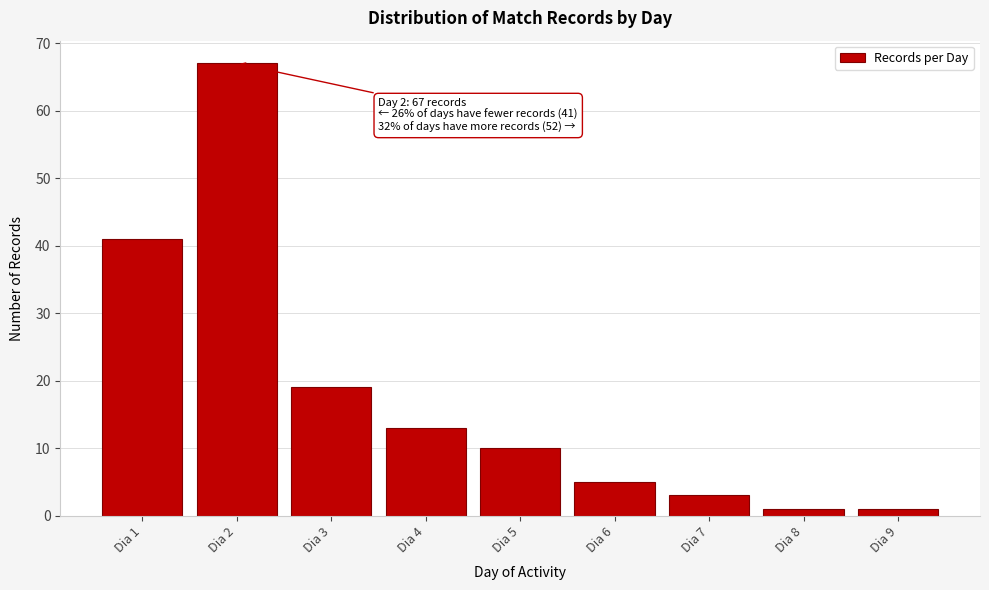

Reading right to left, extract all data points from this chart.

1	1	3	5	10	13	19	67	41